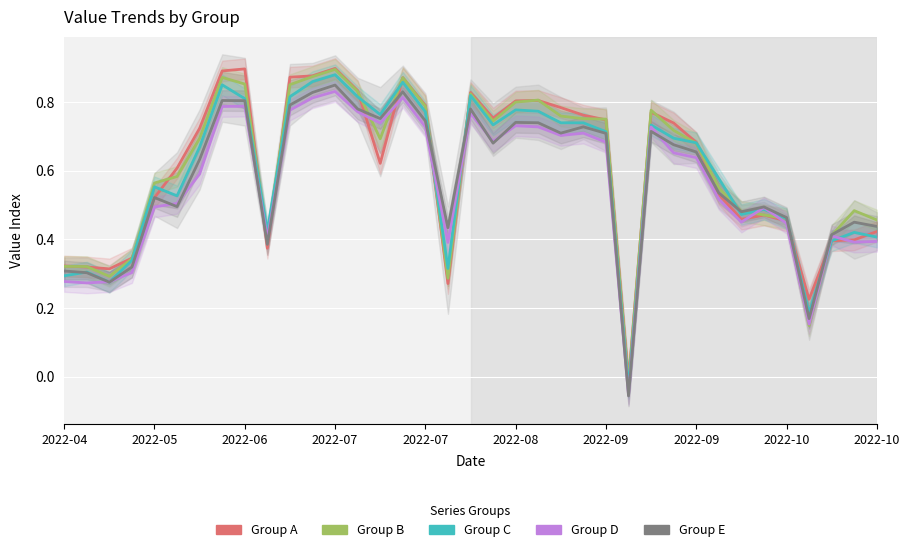

What is the difference between the maximum and second lowest values in the Group B series?

0.7